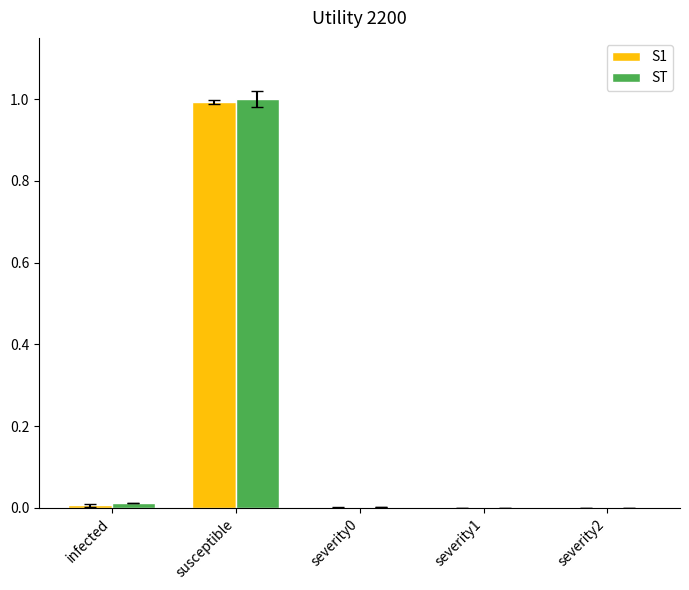

Is it true that S1 equals 0.0 at severity1?

True